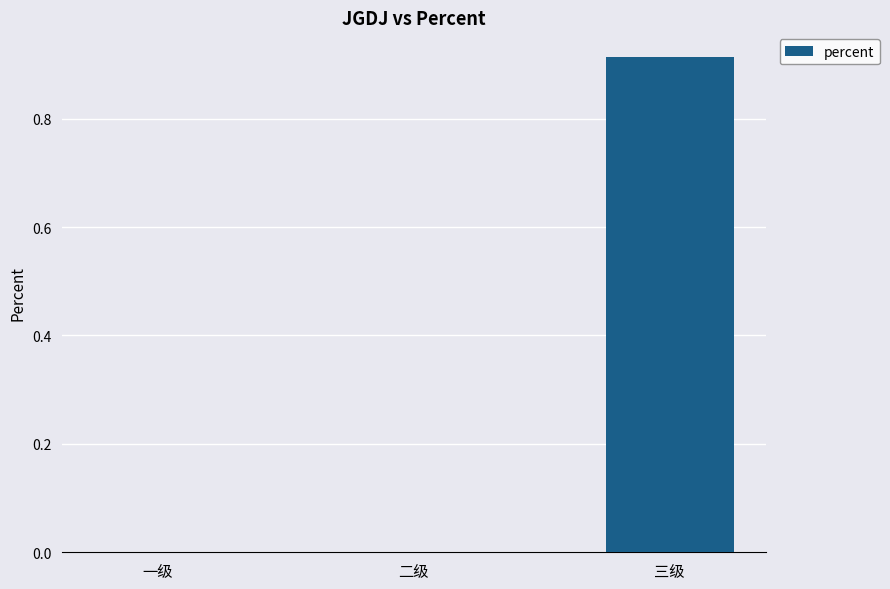

At which category does the chart reach its peak across all series?

三级